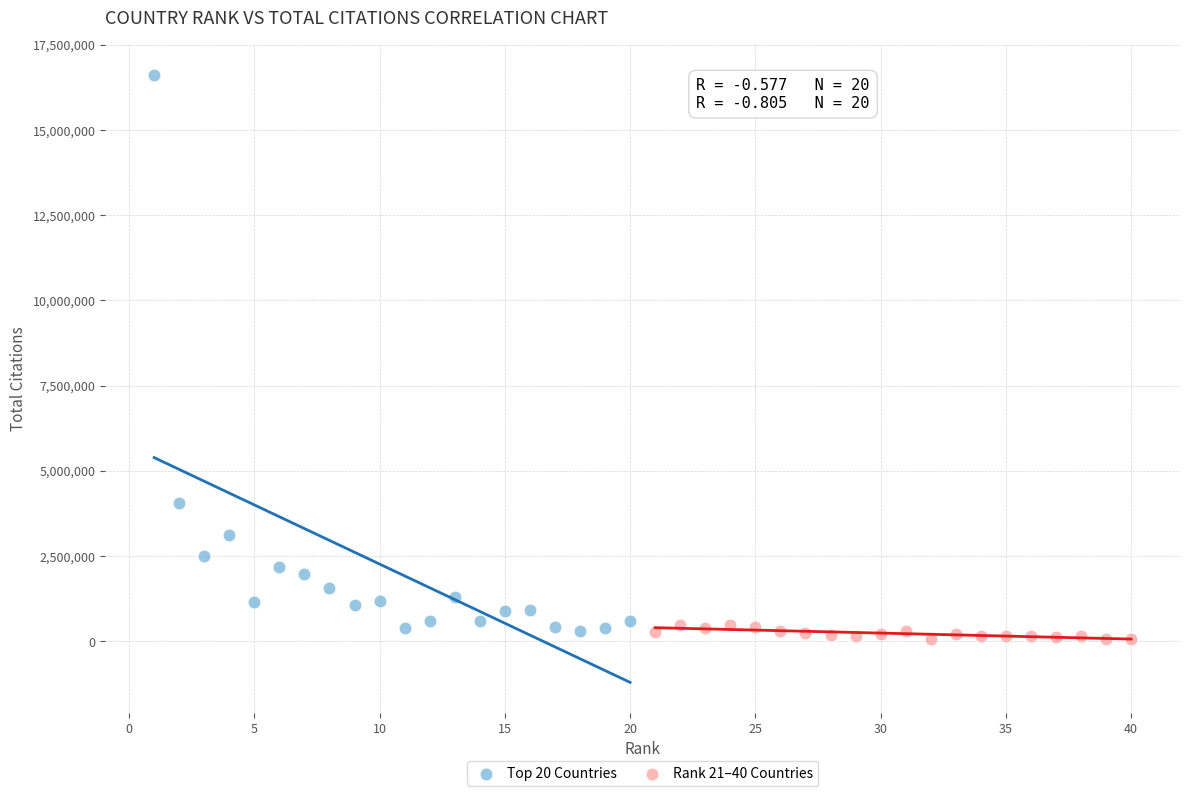

Which series has the widest spread of Y values?

Top 20 Countries